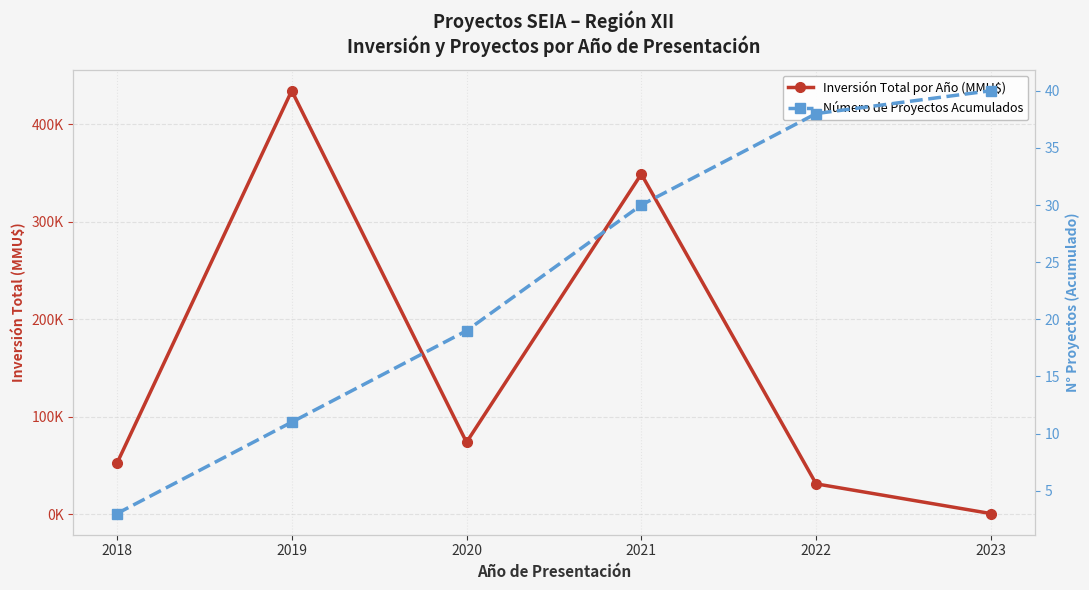

Which series has the largest range (max minus min)?

Inversión Total por Año (MMU$)